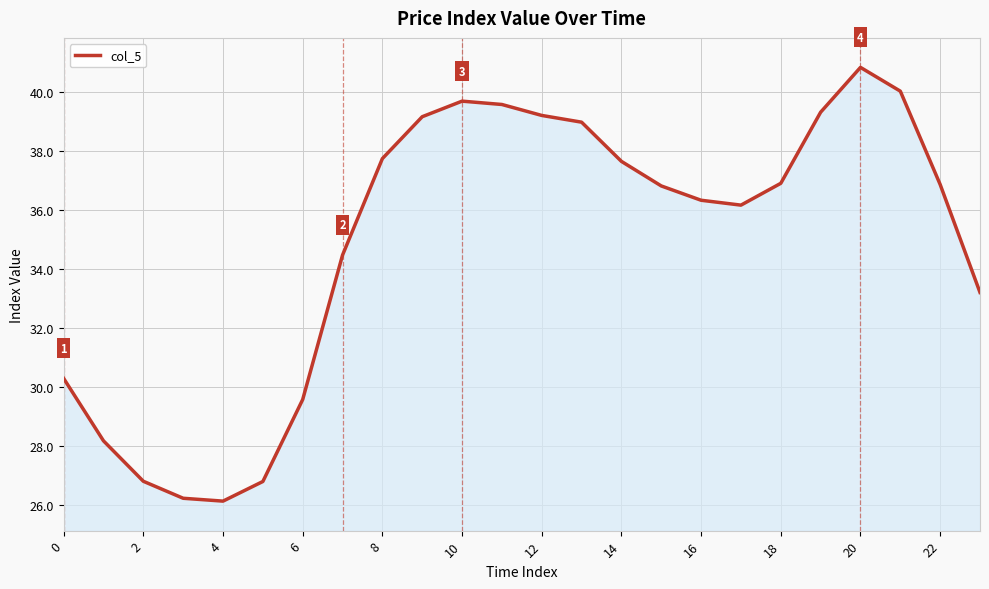

What is the difference between the maximum and minimum values?

14.7